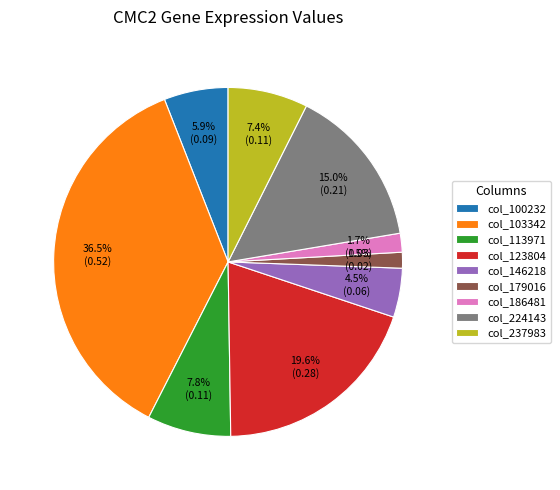

Does col_179016 account for over 50% of the chart?

No